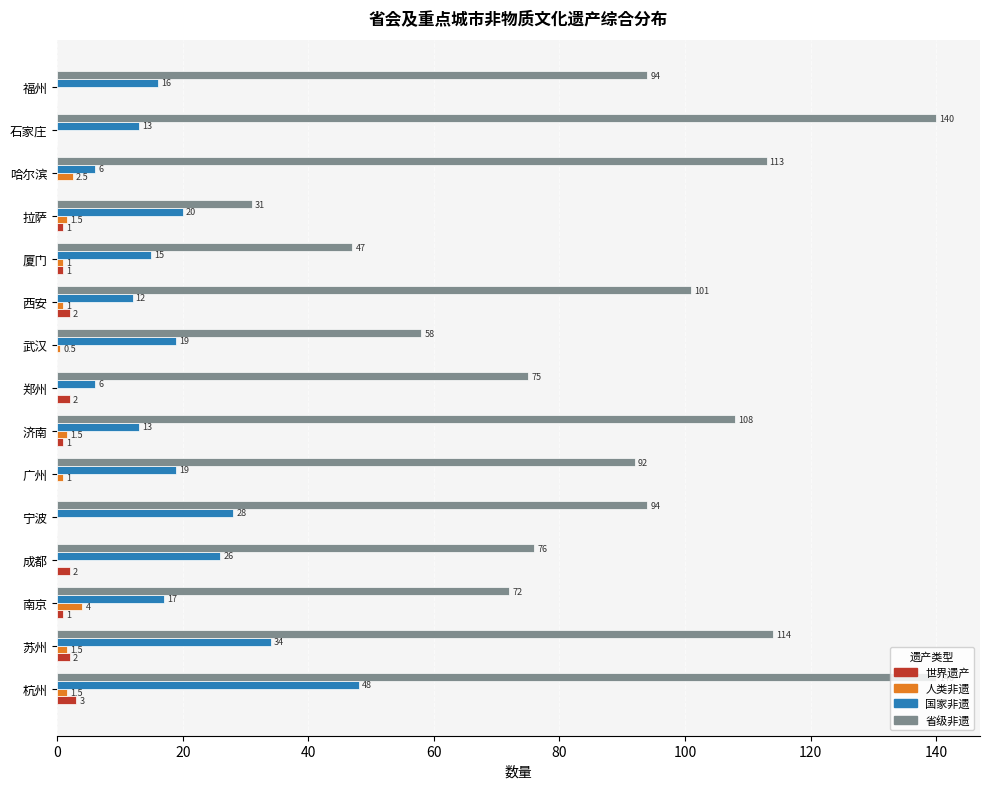

What is the sum of the 国家非遗 values at 石家庄 and 成都?

39.0